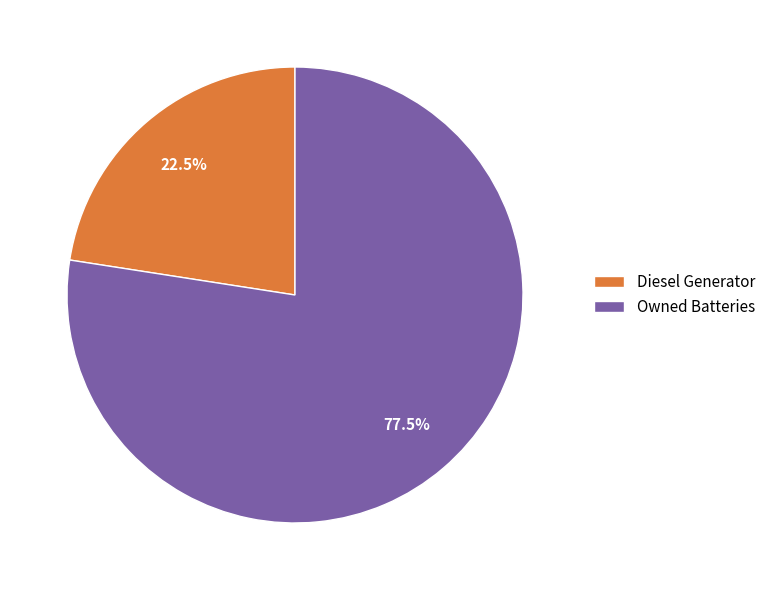

Combined, do Owned Batteries and Diesel Generator account for over 50%?

Yes